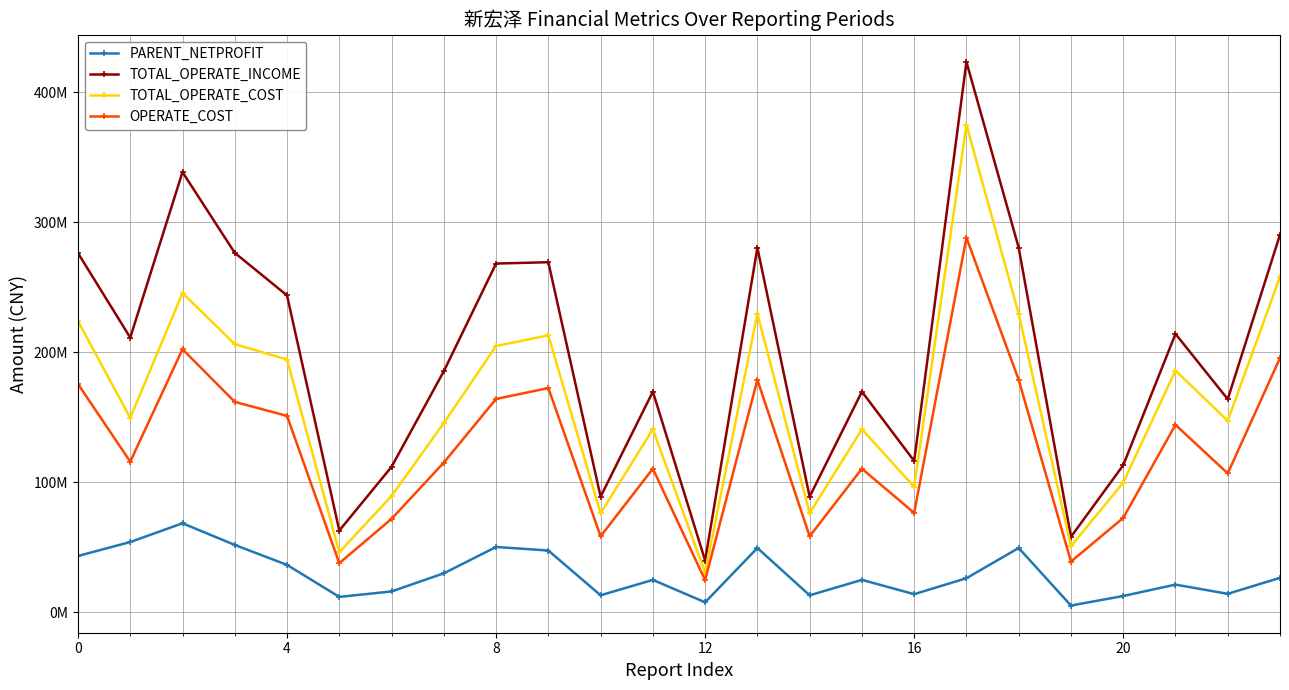

Does the chart display data point markers on the line(s)?

Yes